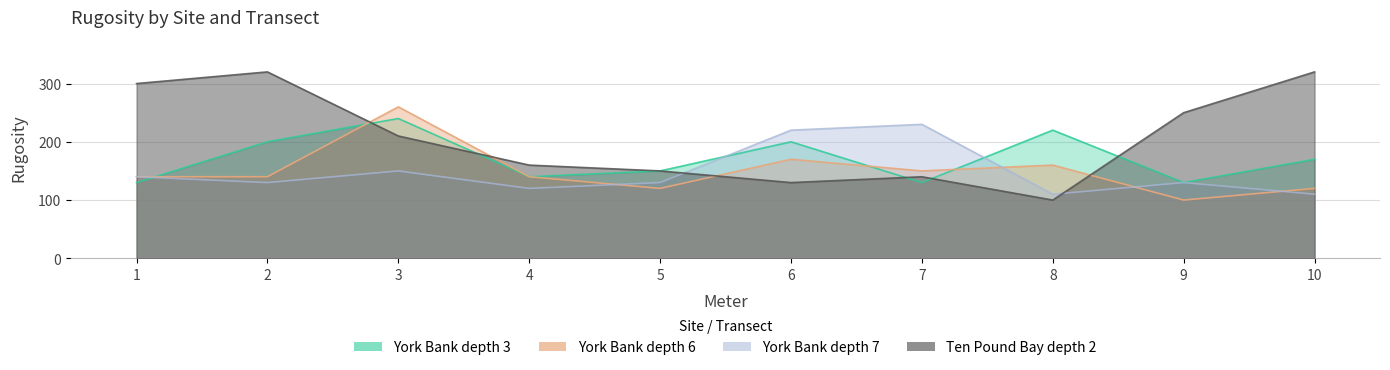

Which series has the widest spread of values?

Ten Pound Bay depth 2